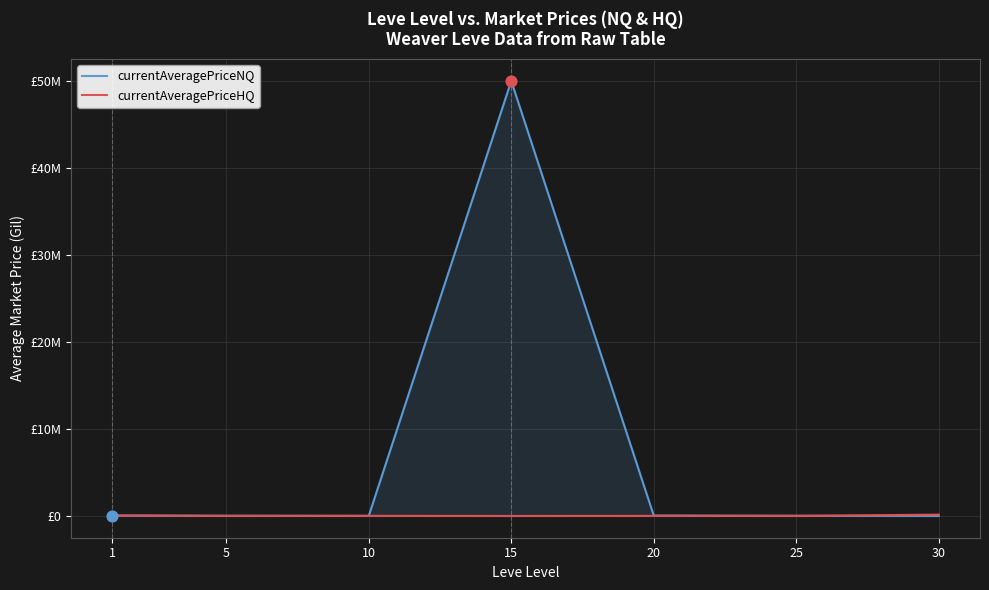

Is the value of currentAveragePriceNQ at 1 greater than the value of currentAveragePriceHQ at 20?

Yes